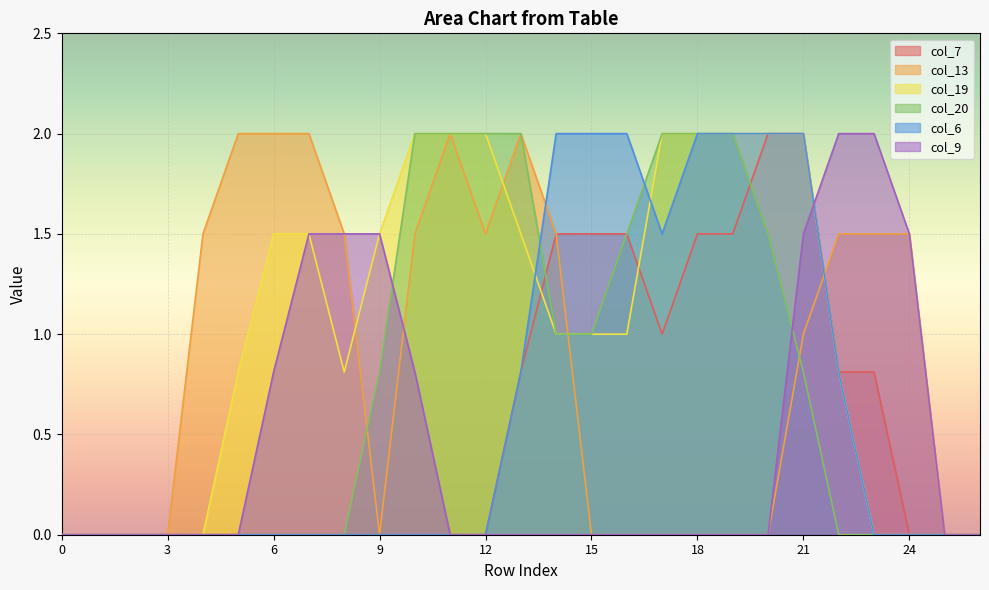

What is the value of the col_20 point at the 20th from the left?

2.0